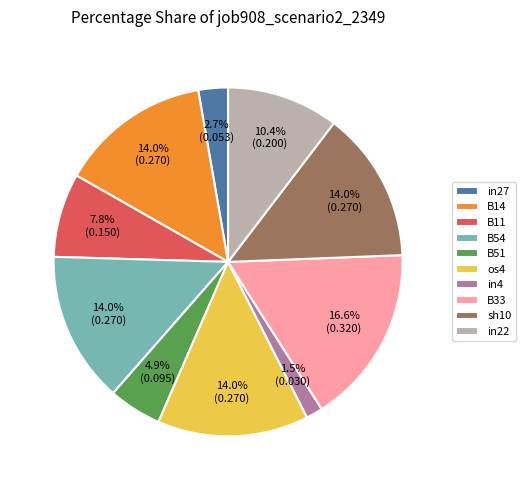

How many segments does this pie chart have?

10